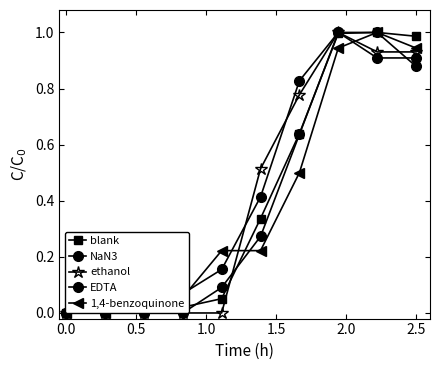

How many lines are shown in the chart?

5